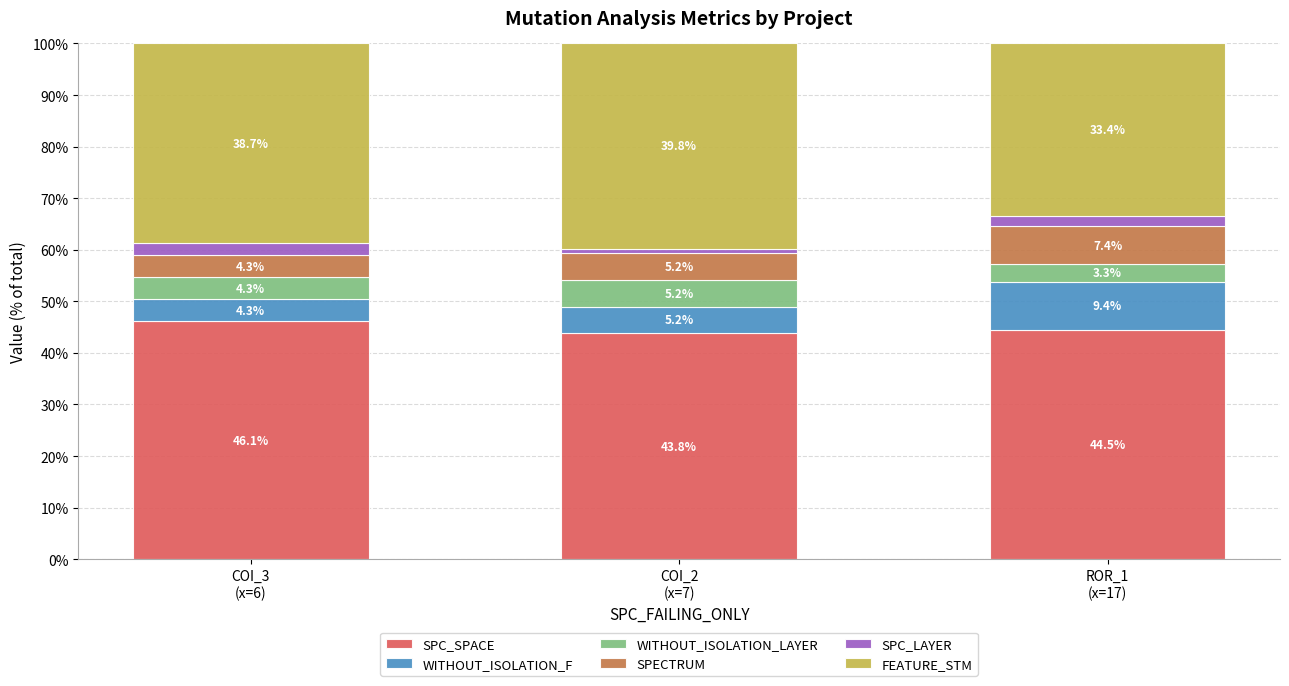

Reading right to left, transcribe the values for SPC_SPACE.

44.5	43.8	46.1